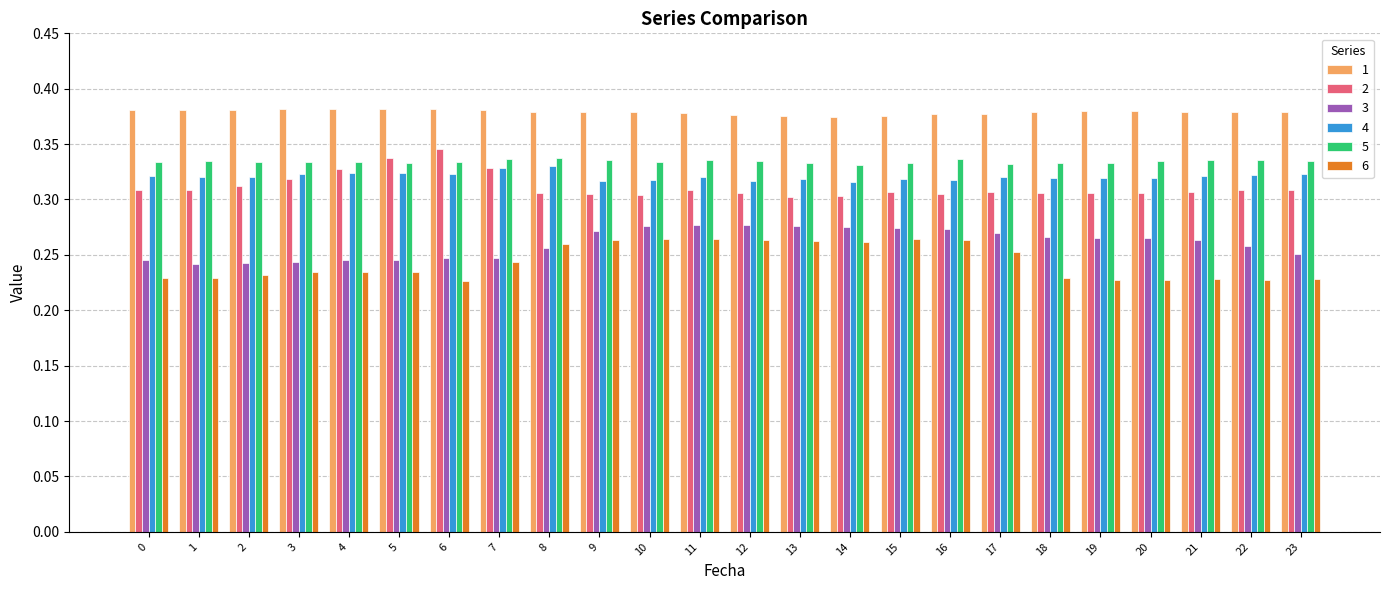

Count the 3 values in the range 0 to 1.

24